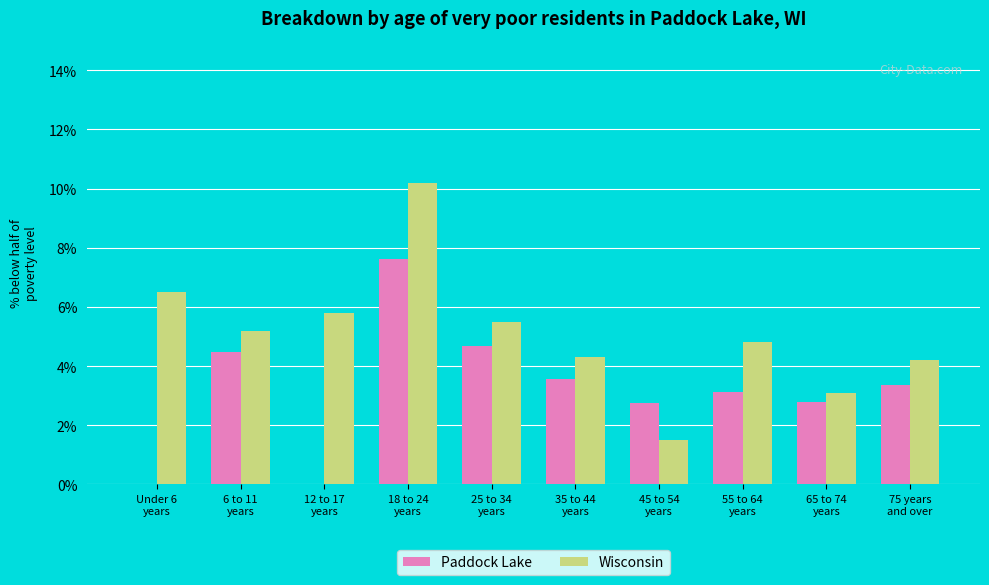

Which series has the largest range (max minus min)?

Wisconsin